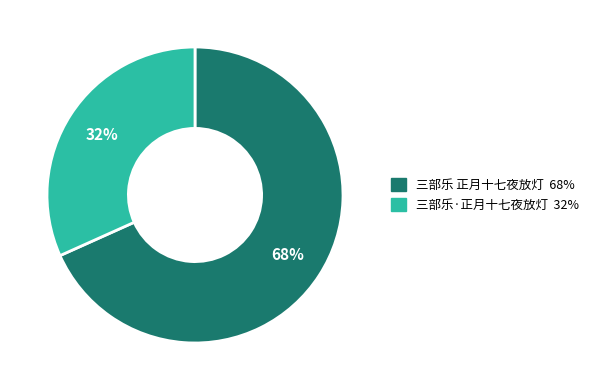

Which category has the biggest portion of the pie?

三部乐 正月十七夜放灯